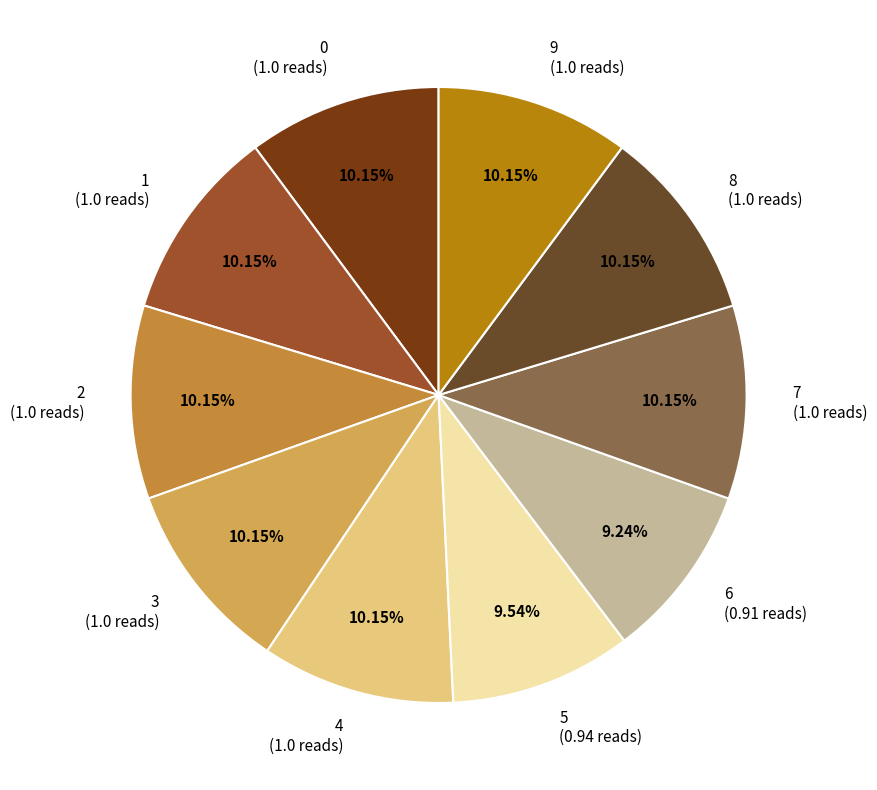

To the nearest percent, what percentage of the pie is 3?

10%